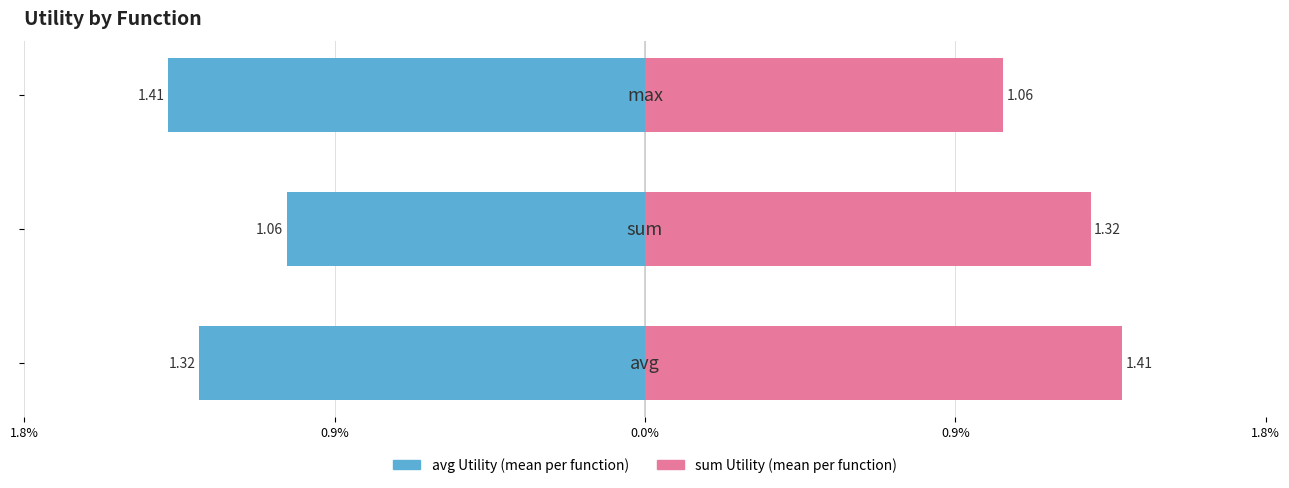

Reading left to right, transcribe all the data shown in this chart.

avg Utility (mean): -1.3	-1.1	-1.4
sum Utility (mean): 1.4	1.3	1.1